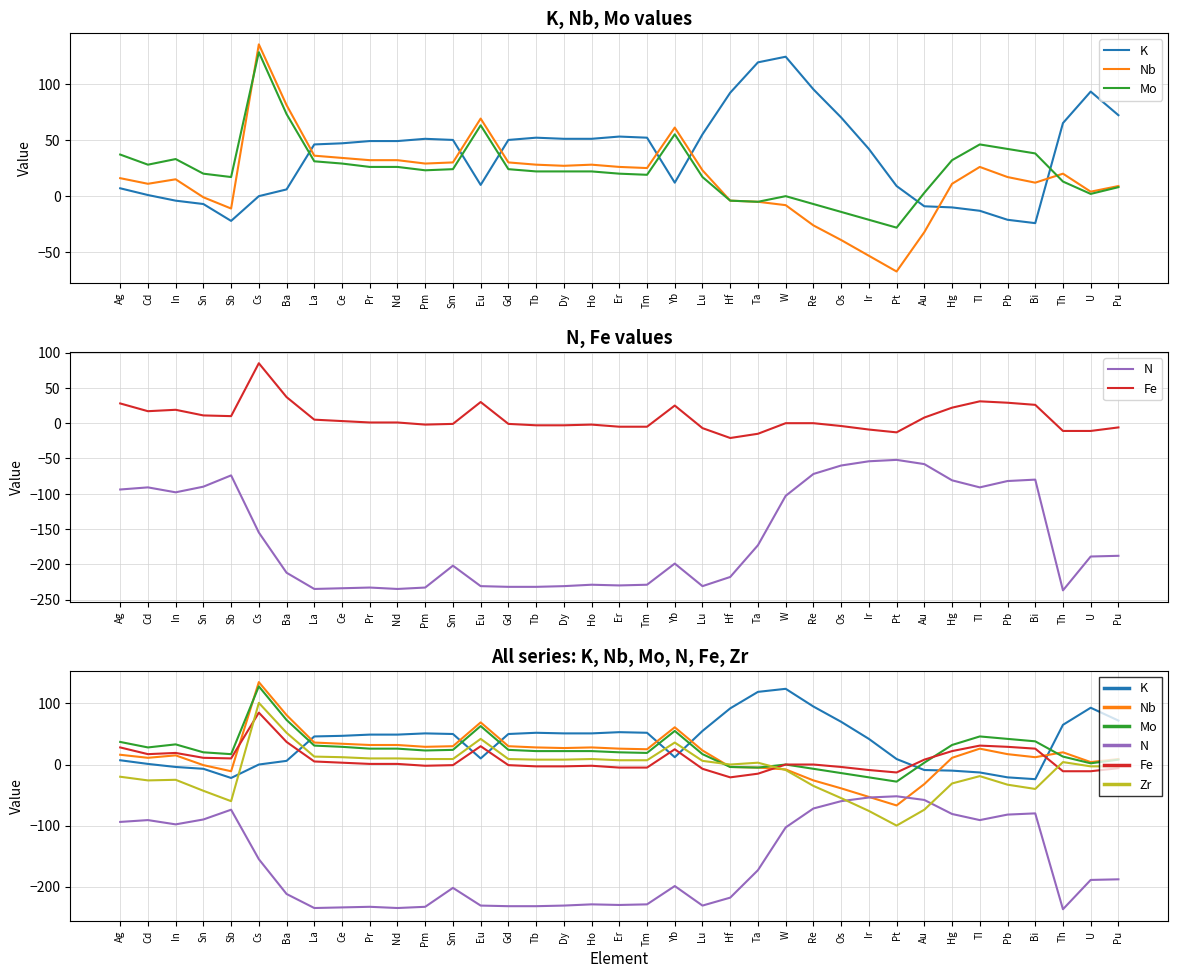

Where is the first local minimum for N?

In